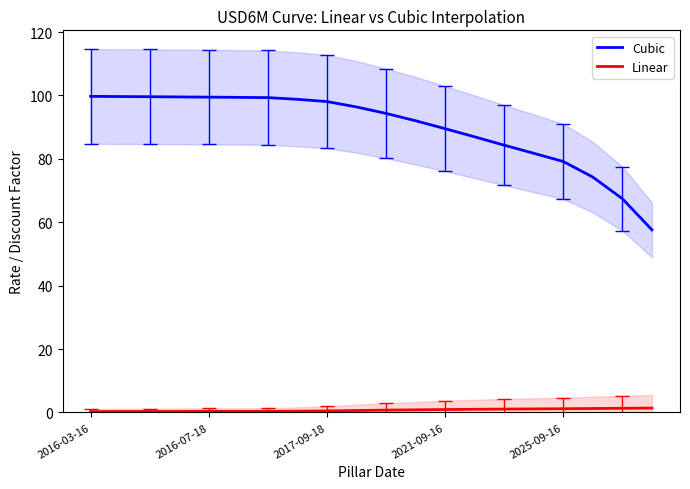

True or false: Linear and Cubic cross at least once.

False